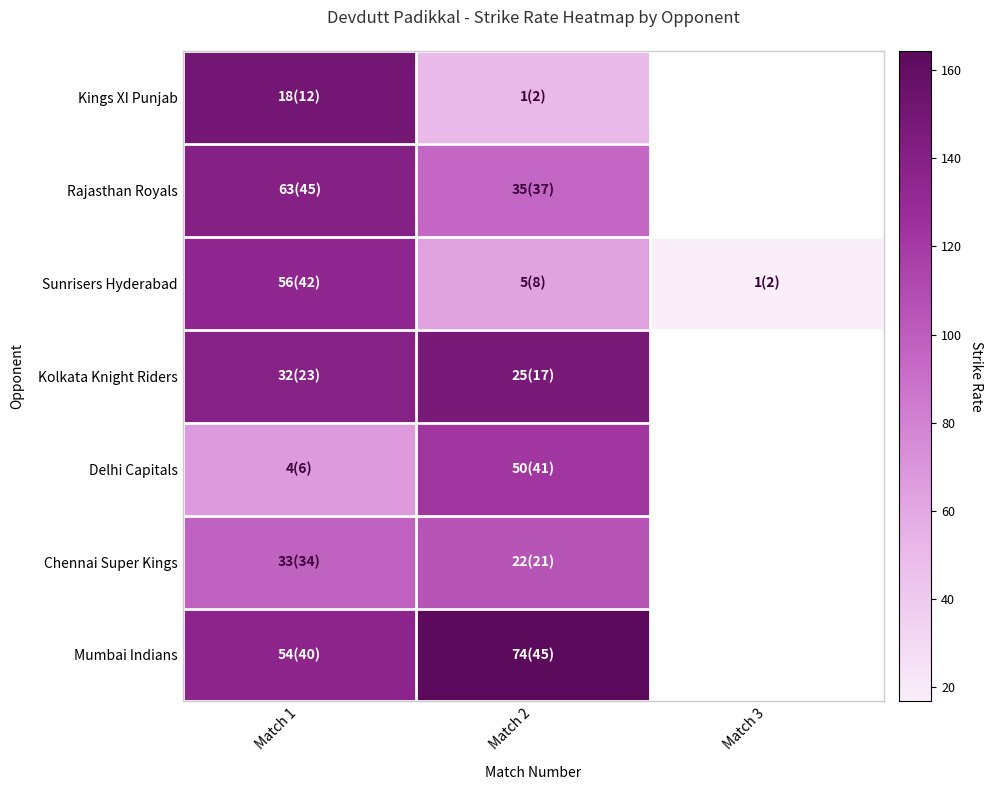

What is the difference between the highest and lowest values at Match 2?

114.4